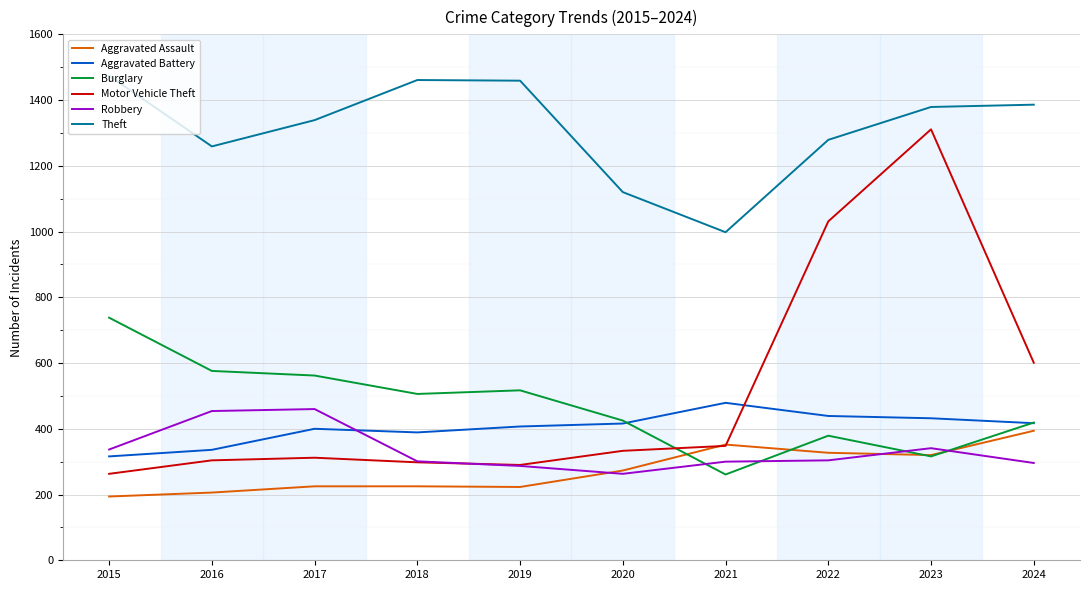

What is the maximum value for Theft?

1474